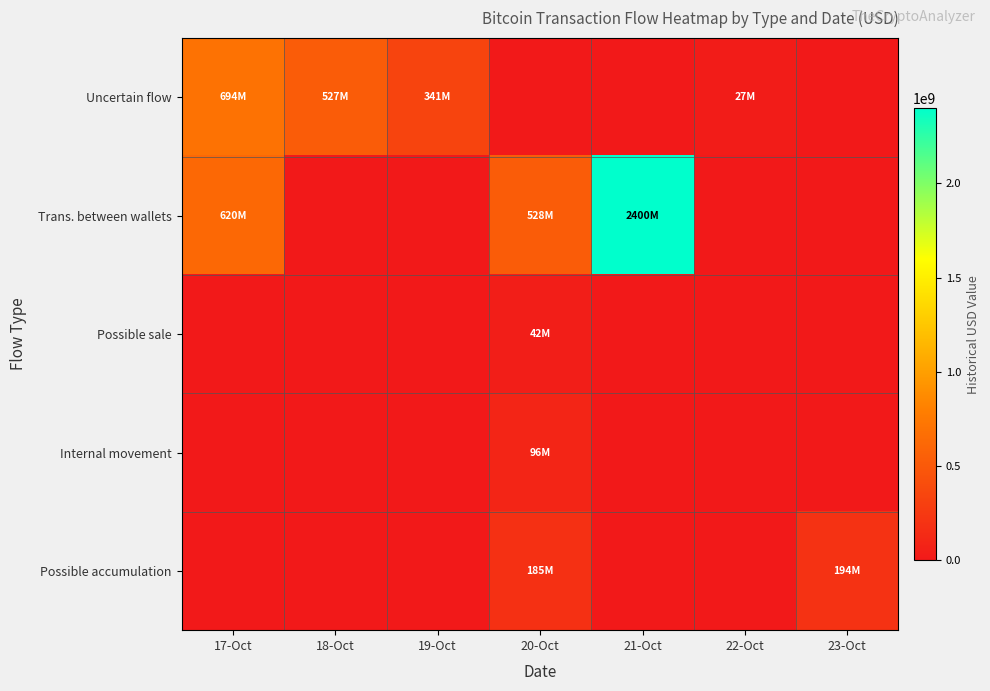

Reading left to right, extract all data points from this chart.

Uncertain flow: 17-Oct=694011499.1	18-Oct=526763136.6	19-Oct=341182405.1	20-Oct=0.0	21-Oct=0.0	22-Oct=26842878.4	23-Oct=0.0
Trans. between wallets: 17-Oct=619613802.7	18-Oct=0.0	19-Oct=0.0	20-Oct=528109750.0	21-Oct=2400360381.8	22-Oct=0.0	23-Oct=0.0
Possible sale: 17-Oct=0.0	18-Oct=0.0	19-Oct=0.0	20-Oct=41999257.9	21-Oct=0.0	22-Oct=0.0	23-Oct=0.0
Internal movement: 17-Oct=0.0	18-Oct=0.0	19-Oct=0.0	20-Oct=95942752.3	21-Oct=0.0	22-Oct=0.0	23-Oct=0.0
Possible accumulation: 17-Oct=0.0	18-Oct=0.0	19-Oct=0.0	20-Oct=185421470.2	21-Oct=0.0	22-Oct=0.0	23-Oct=193599665.5